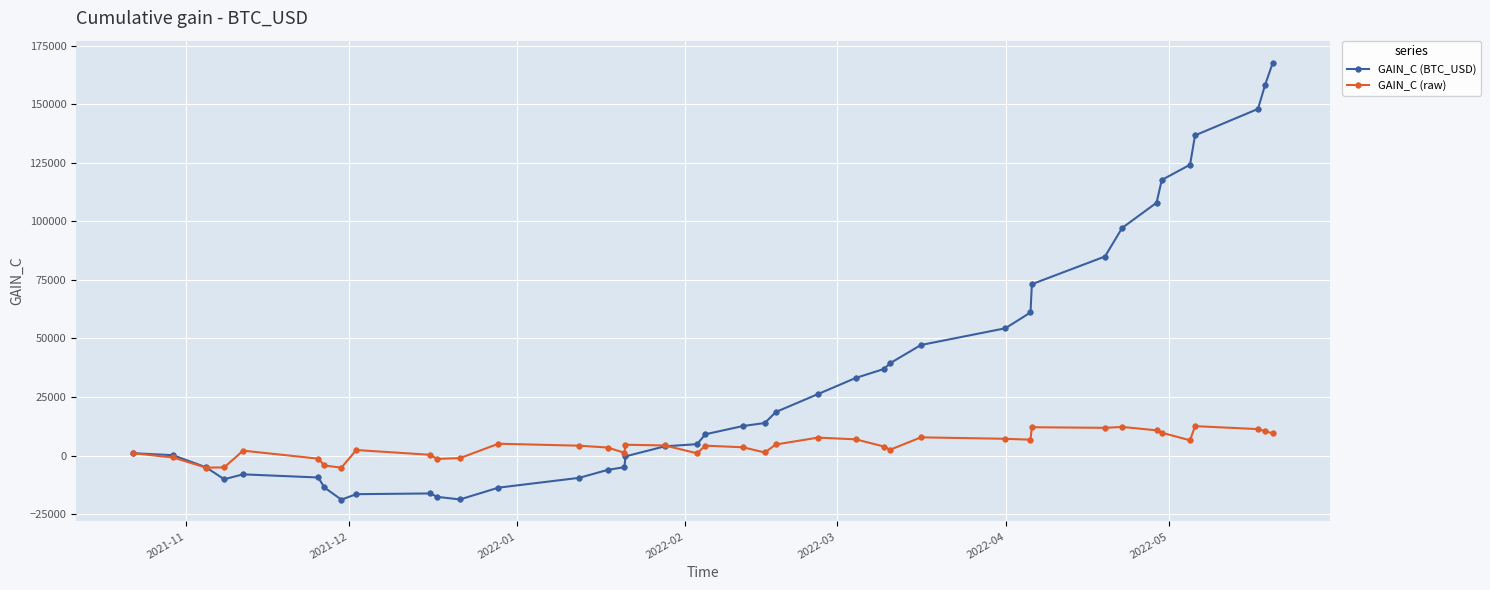

What is the smallest value displayed?

-18845.0